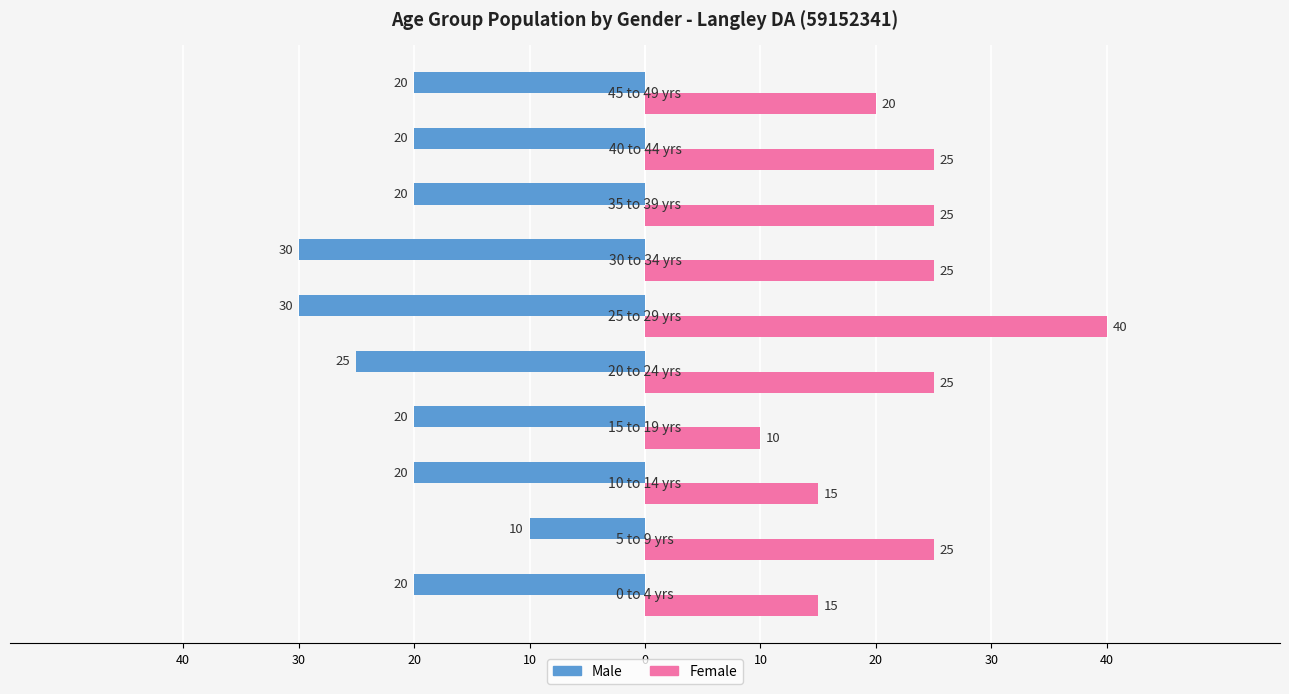

What are all the series names shown in the legend?

Male, Female